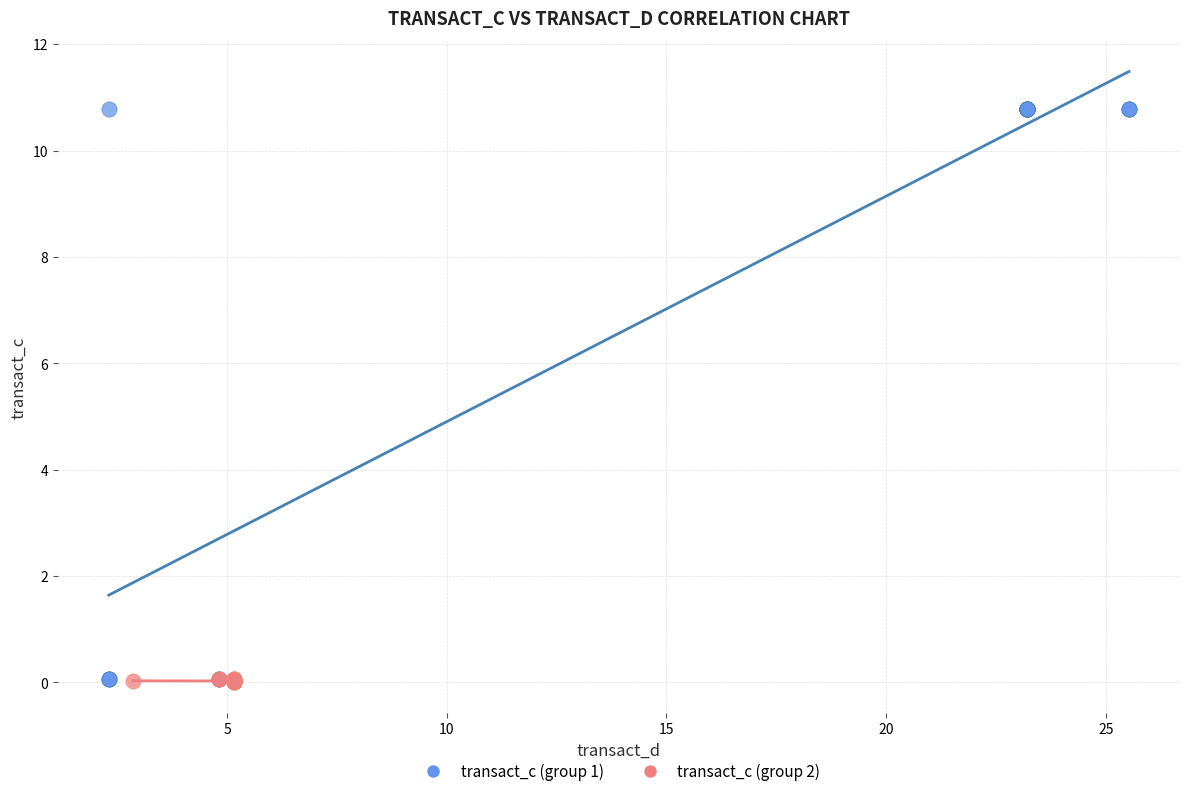

Which series contains the highest Y value?

transact_c (group 1)